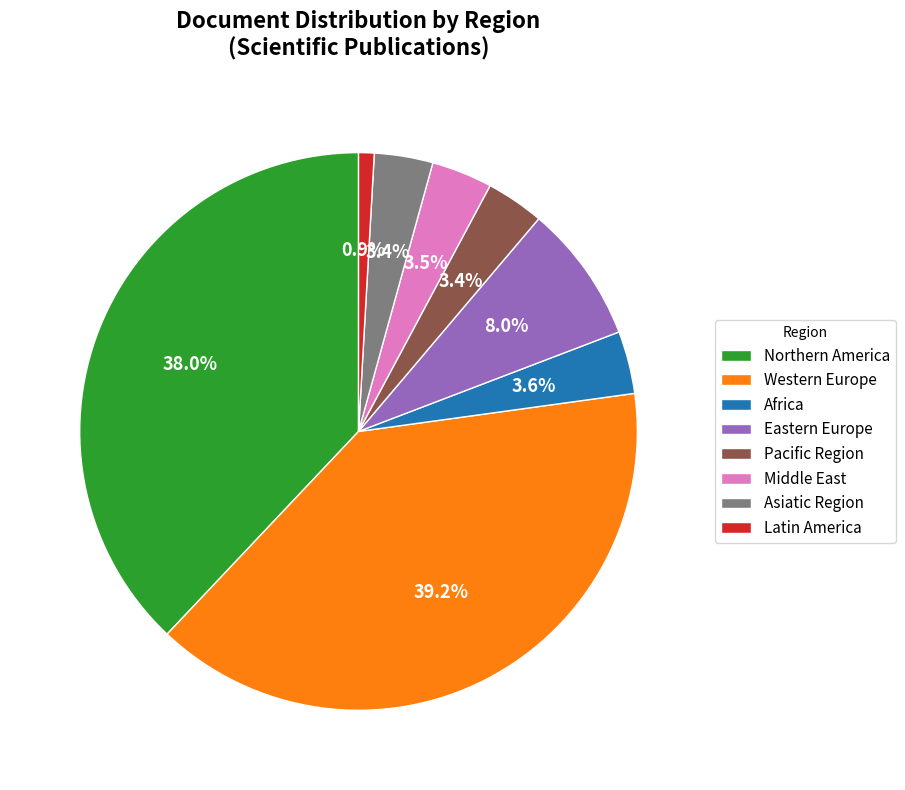

What is the smallest slice in the pie chart?

Latin America